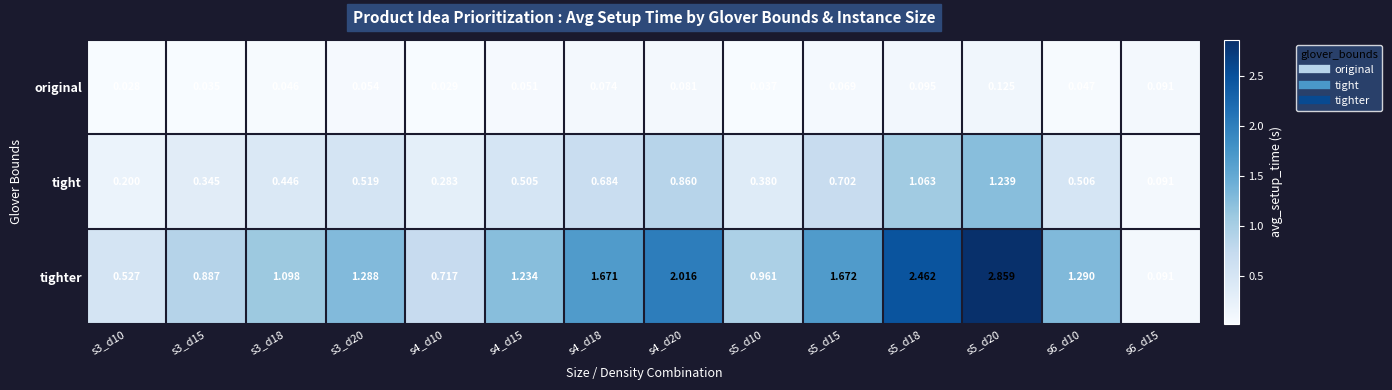

Which series changed the most between s3_d15 and s6_d10?

tighter